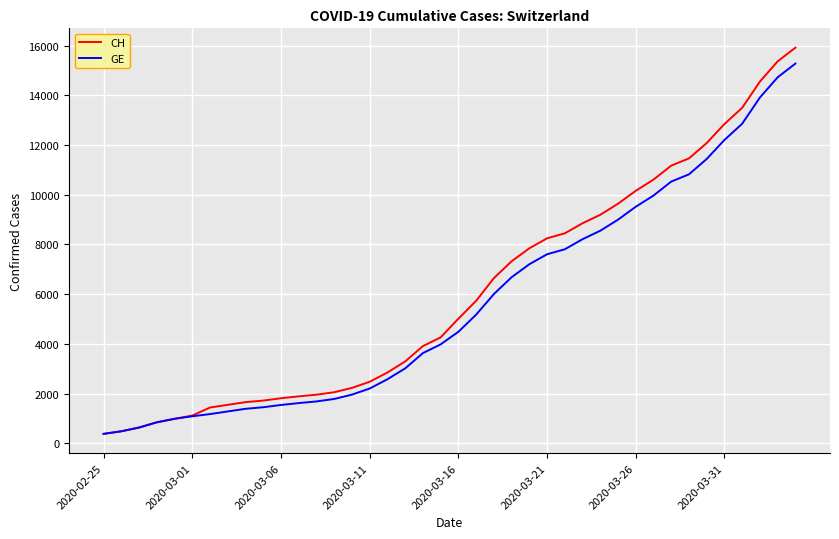

How many lines are shown in the chart?

2